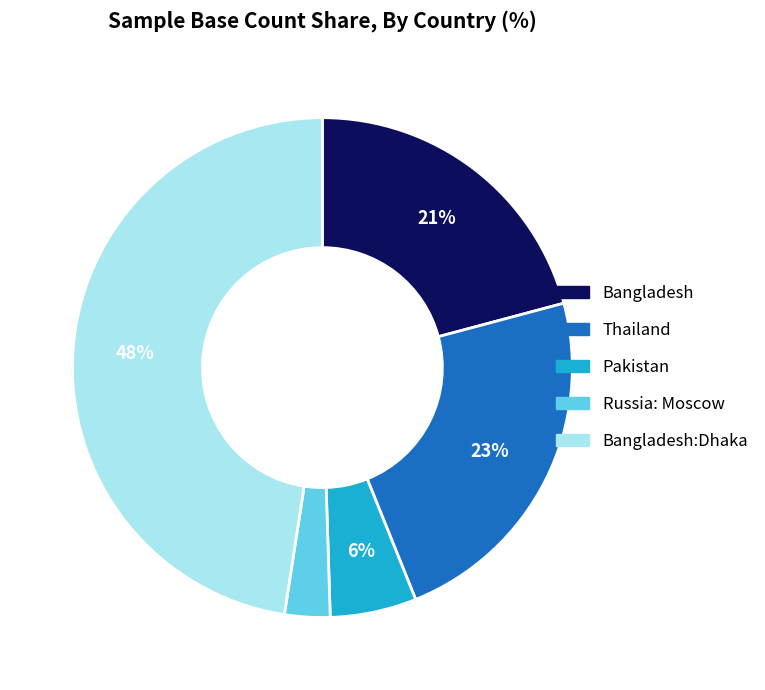

To the nearest percent, what is the difference between the largest and smallest slice percentages?

45%